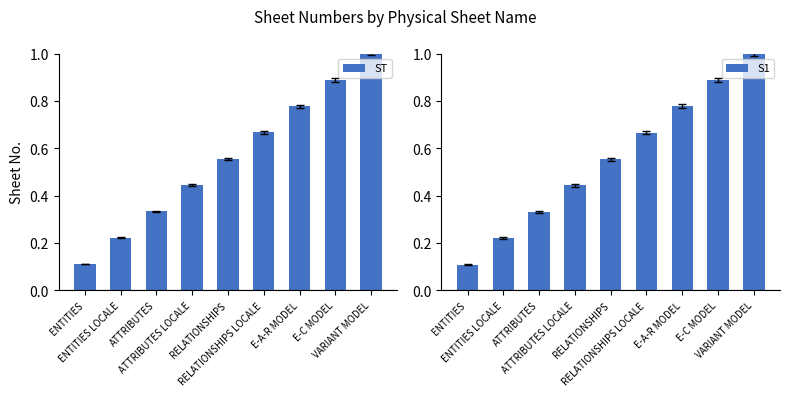

Where is S1 nearest to the value 0?

ENTITIES